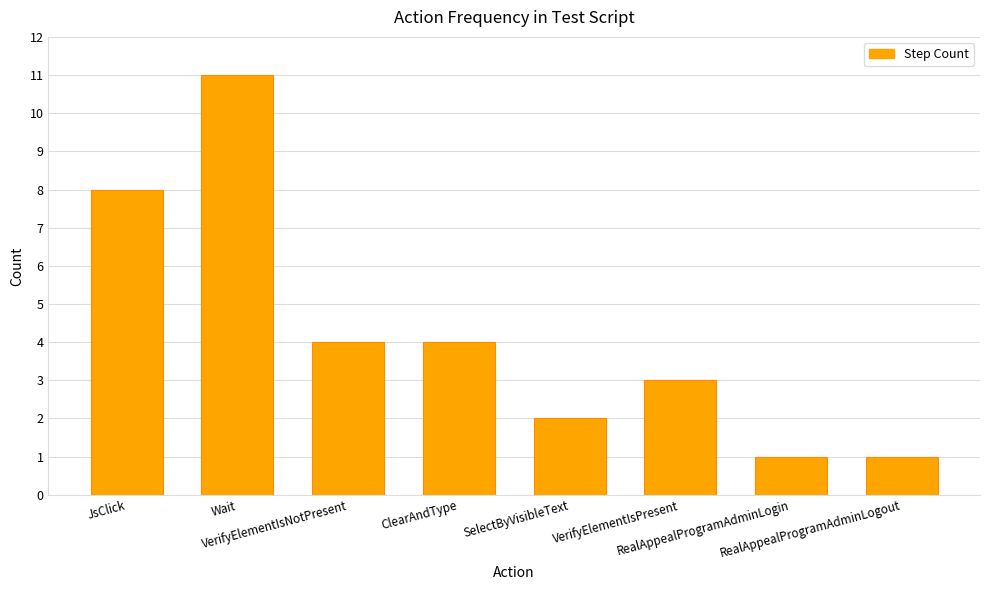

What is the difference between the second highest and minimum values?

7